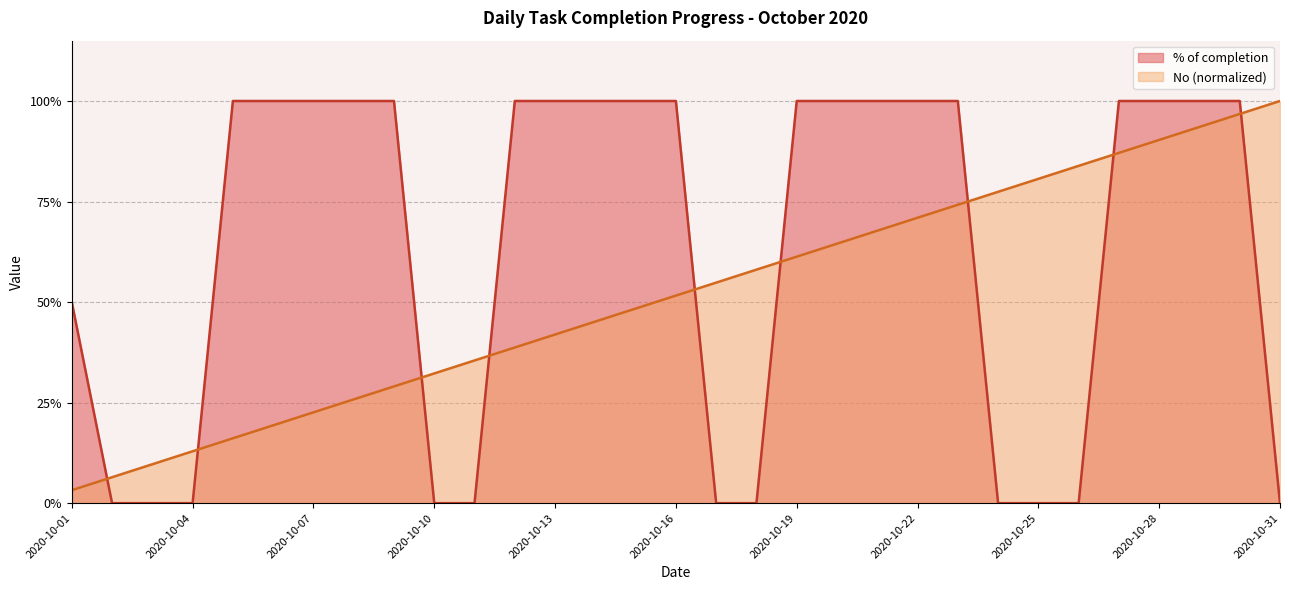

What is the highest value of the Task No series?

1.0